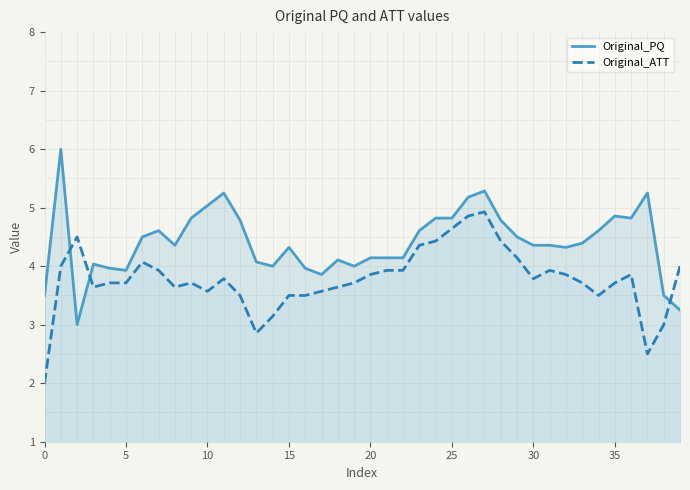

The value of Original_ATT at 33 is 3.7. True or false?

True